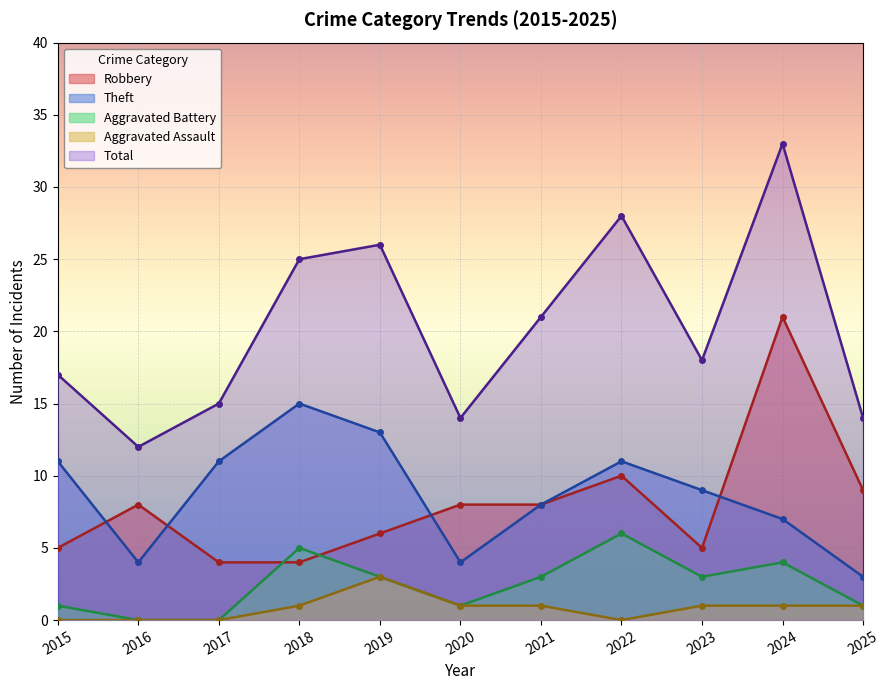

Is the value of Aggravated Assault at 2016 greater than the value of Theft at 2022?

No